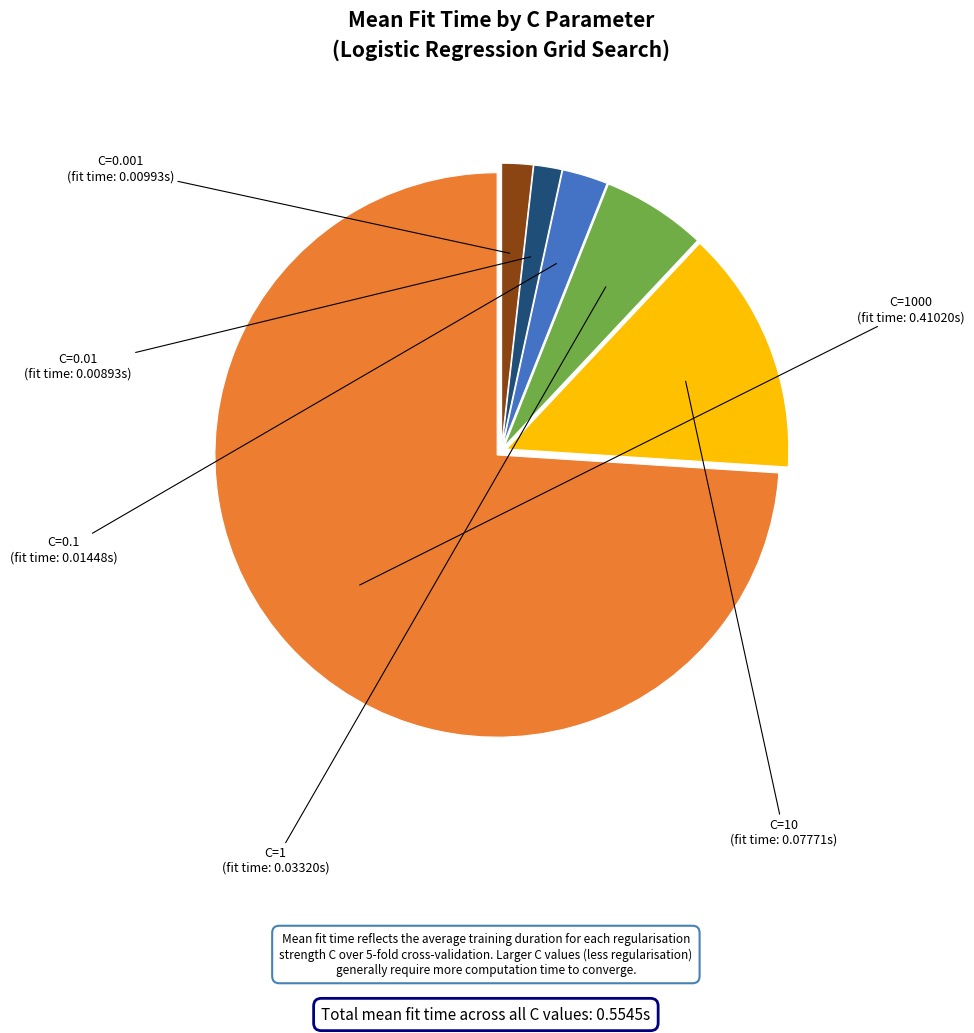

Does any single category account for the majority?

Yes